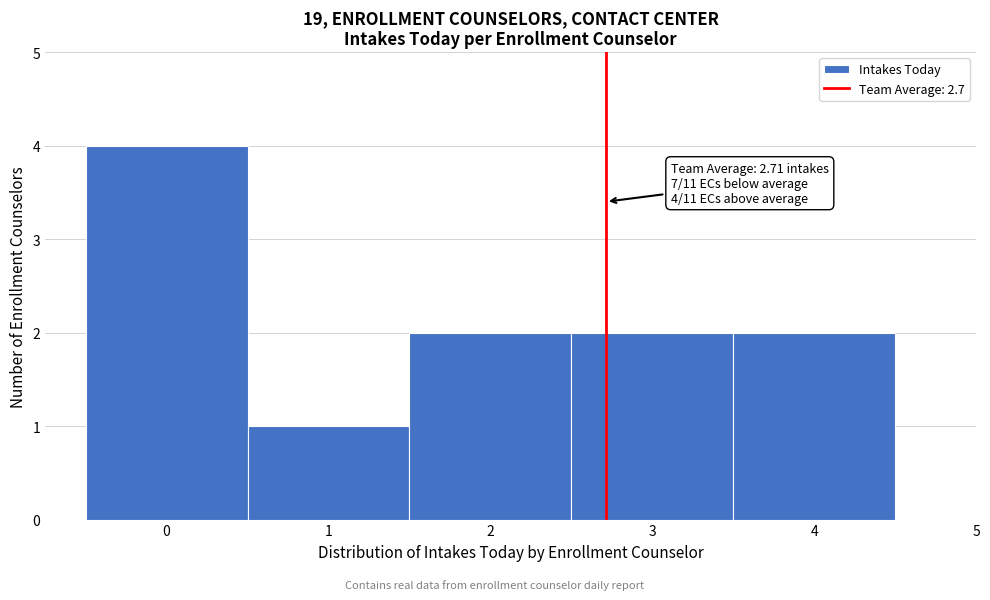

Over which range of the x-axis is the bar tallest?

-0.5 to 0.5